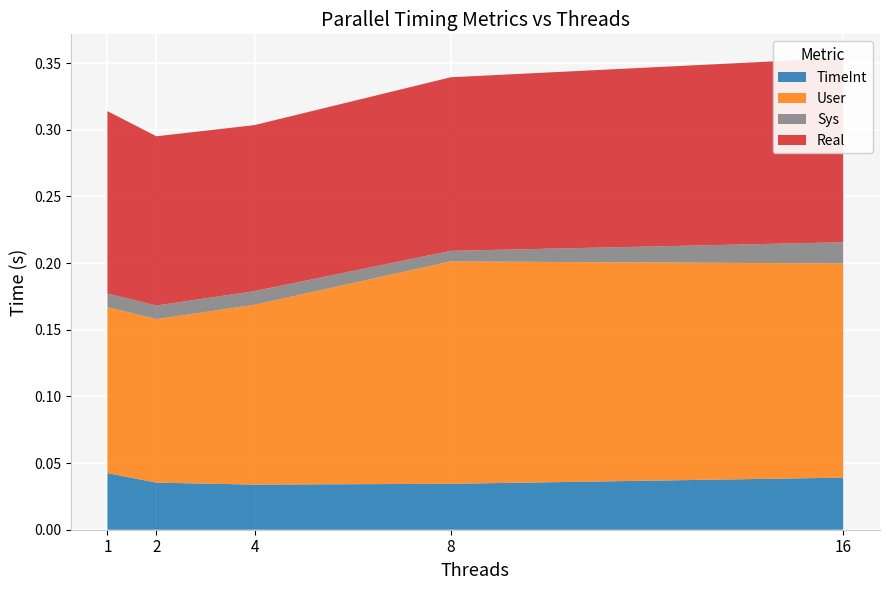

Reading right to left, list all the values displayed in this chart.

TimeInt: 0.0	0.0	0.0	0.0	0.0
User: 0.2	0.2	0.1	0.1	0.1
Sys: 0.0	0.0	0.0	0.0	0.0
Real: 0.1	0.1	0.1	0.1	0.1